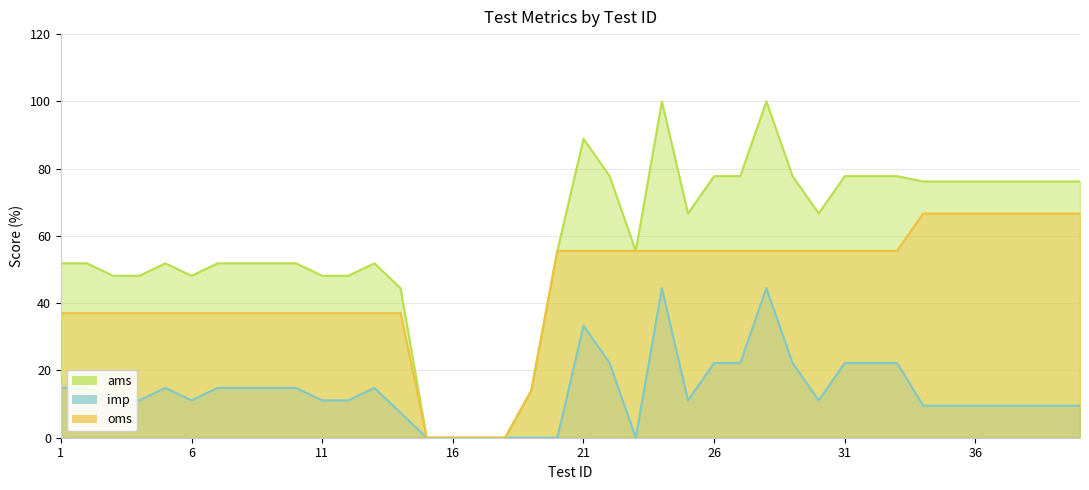

What is the sum of all ams values?

2325.1